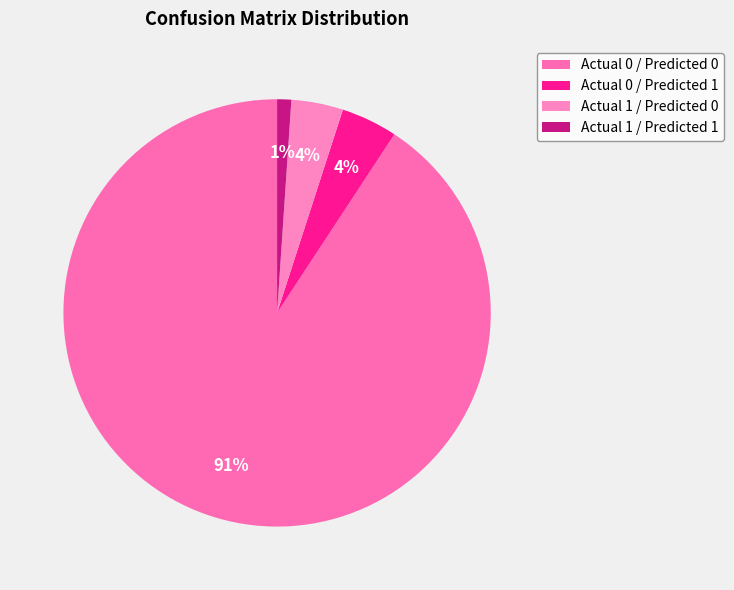

Count the number of slices in the pie.

4